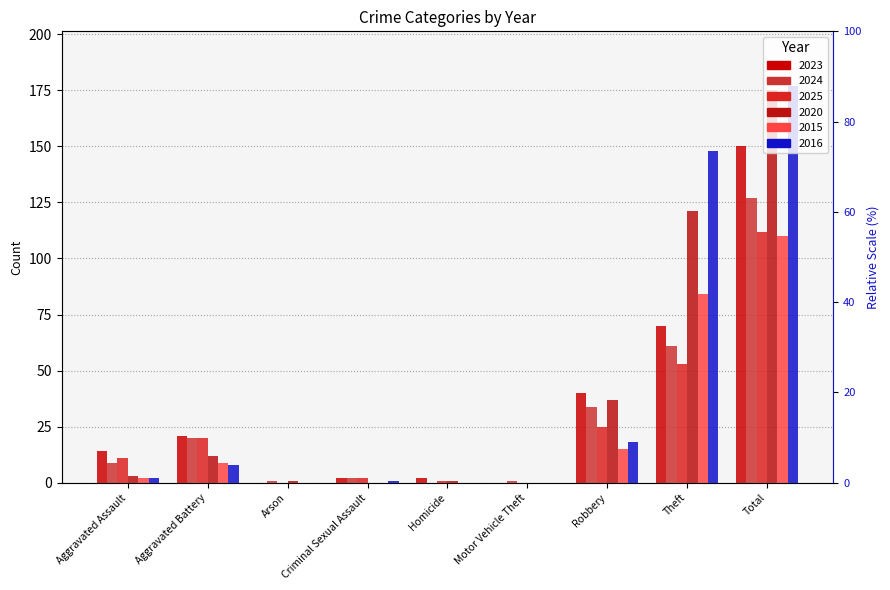

What is the value of the 2020 bar at the 1st from the left?

3